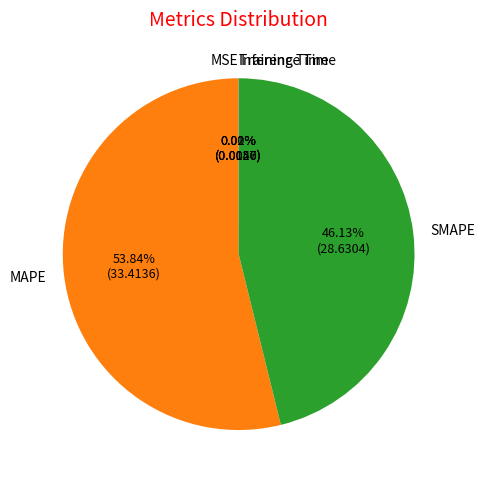

Does MAPE account for over 50% of the chart?

Yes